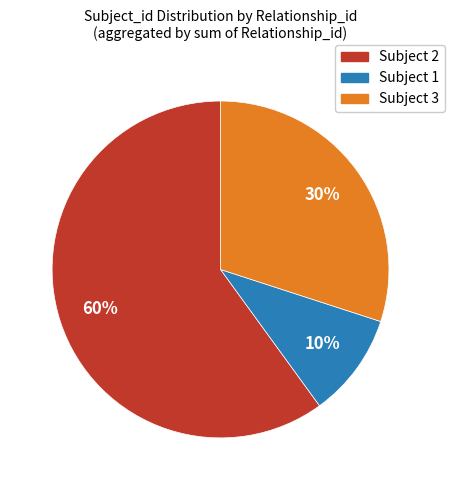

What percentage is the Subject 3 slice, to the nearest percent?

30%